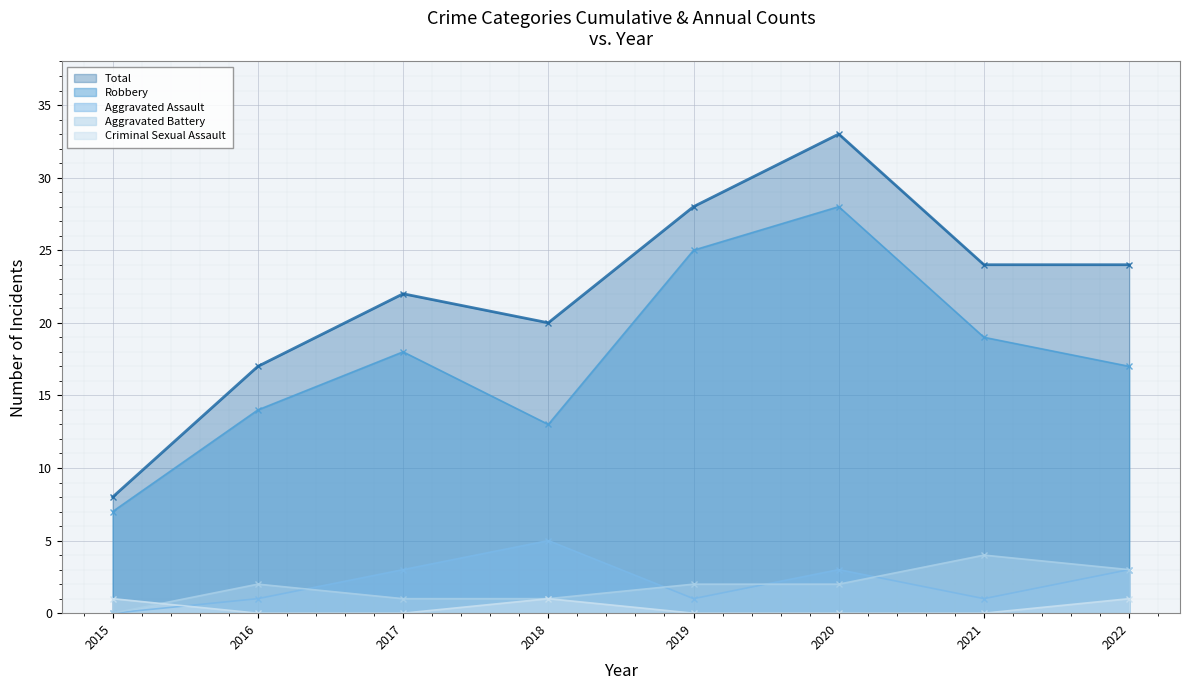

Reading right to left, what are all the values shown in this chart?

Aggravated Assault: 2022=3	2021=1	2020=3	2019=1	2018=5	2017=3	2016=1	2015=0
Aggravated Battery: 2022=3	2021=4	2020=2	2019=2	2018=1	2017=1	2016=2	2015=0
Criminal Sexual Assault: 2022=1	2021=0	2020=0	2019=0	2018=1	2017=0	2016=0	2015=1
Robbery: 2022=17	2021=19	2020=28	2019=25	2018=13	2017=18	2016=14	2015=7
Total: 2022=24	2021=24	2020=33	2019=28	2018=20	2017=22	2016=17	2015=8